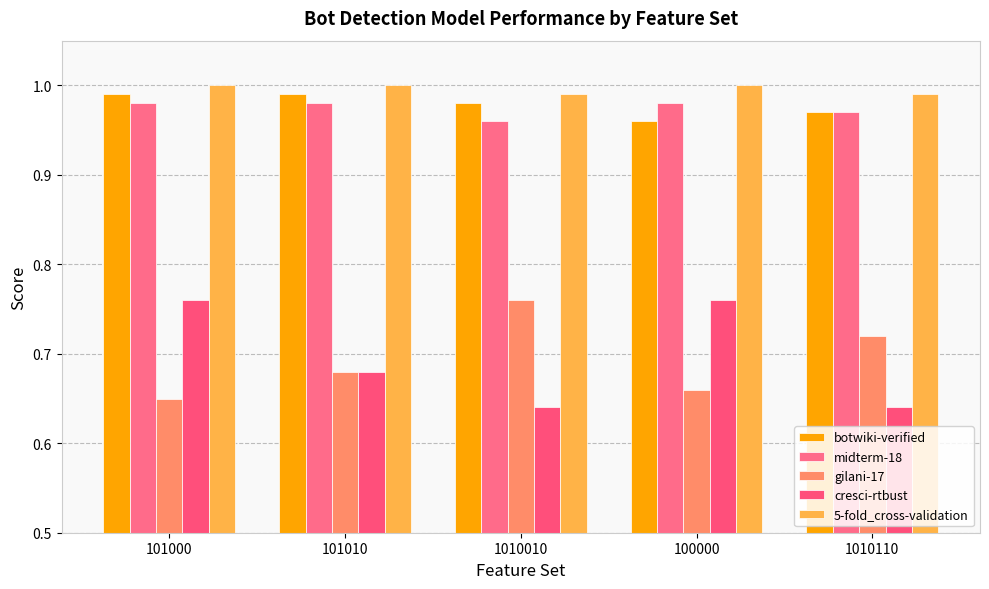

Reading left to right, transcribe all the data shown in this chart.

botwiki-verified: 1.0	1.0	1.0	1.0	1.0
midterm-18: 1.0	1.0	1.0	1.0	1.0
gilani-17: 0.7	0.7	0.8	0.7	0.7
cresci-rtbust: 0.8	0.7	0.6	0.8	0.6
5-fold_cross-validation: 1.0	1.0	1.0	1.0	1.0